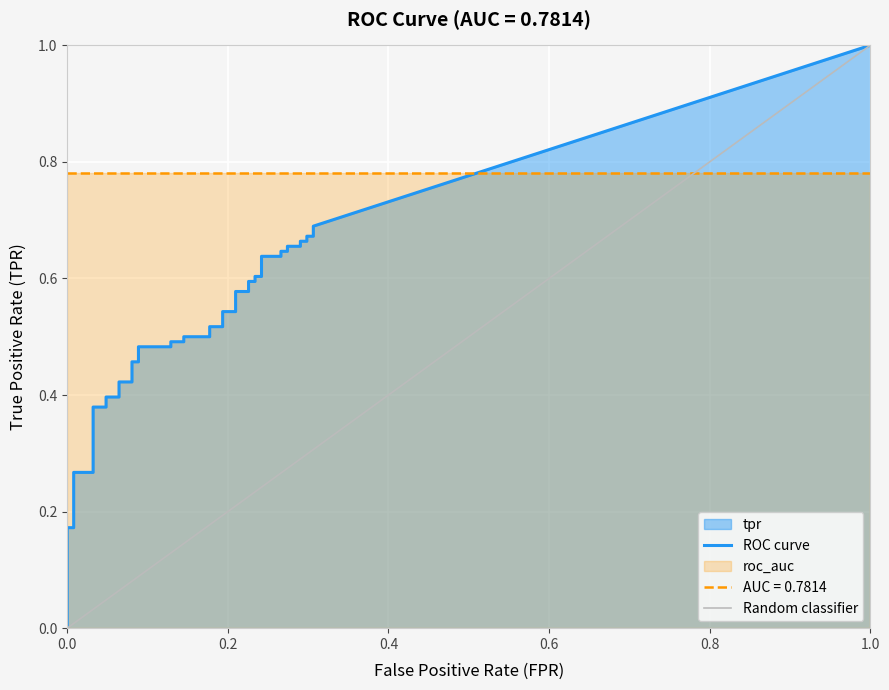

True or false: fpr has more than 1 interior local peaks.

False